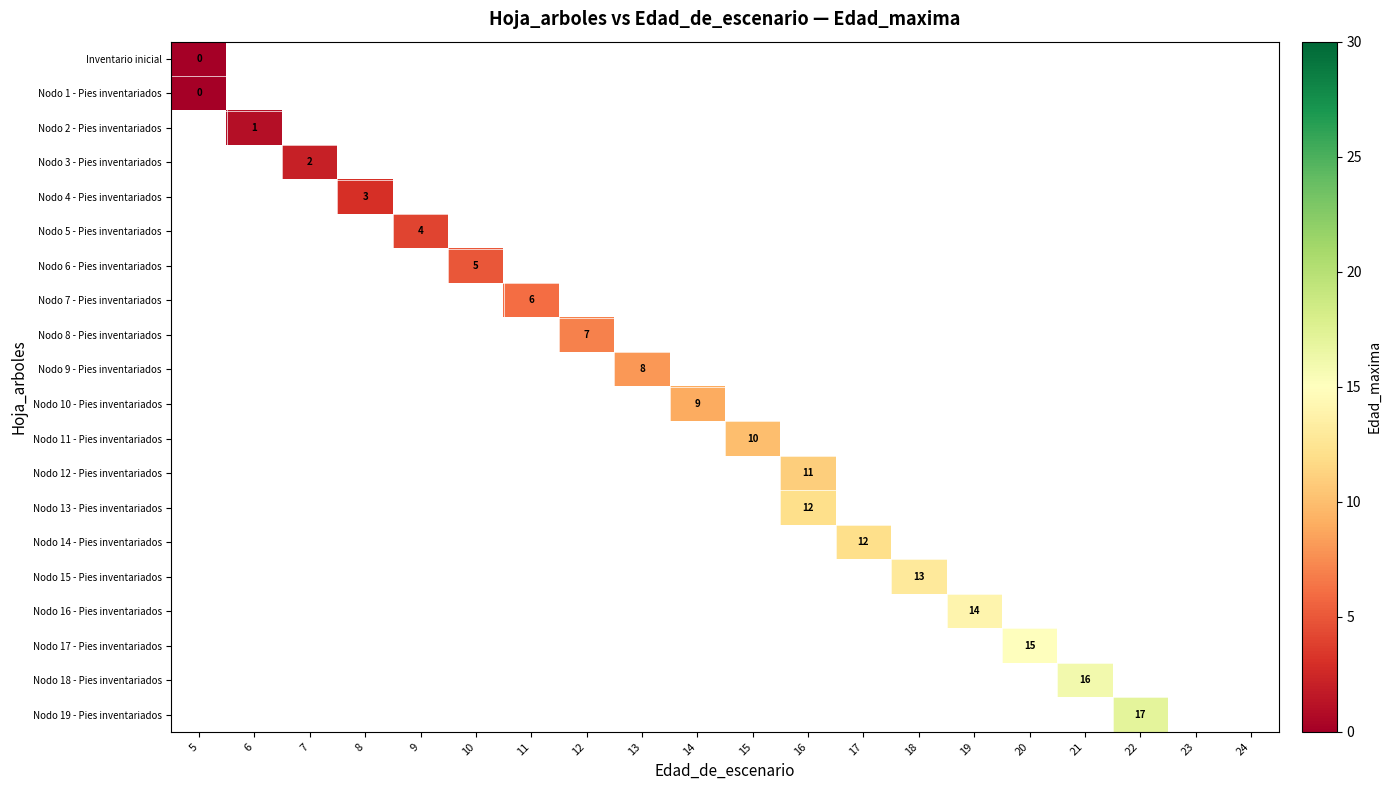

True or false: Nodo 16 - Pies inventariados has a value of 9 at 19.

False